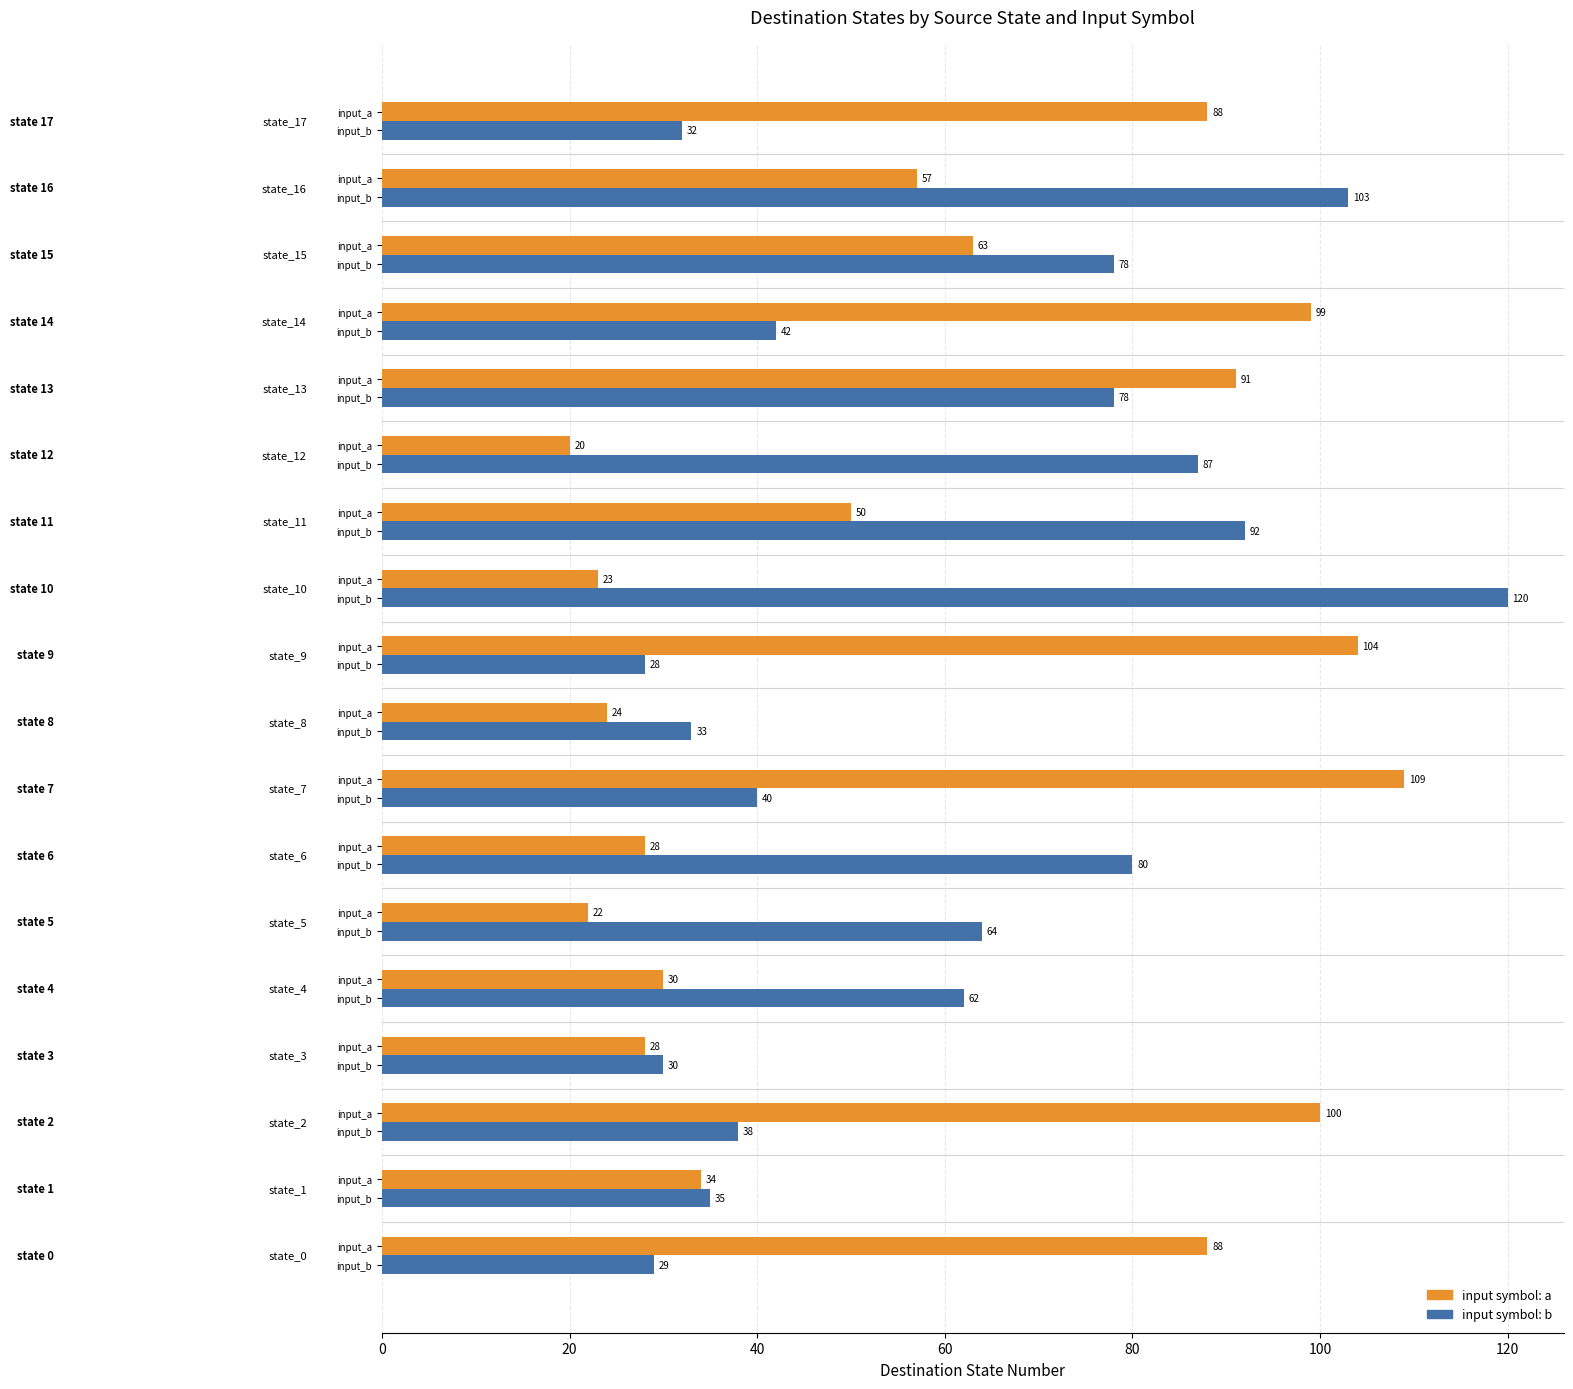

How many distinct data groups are displayed?

2